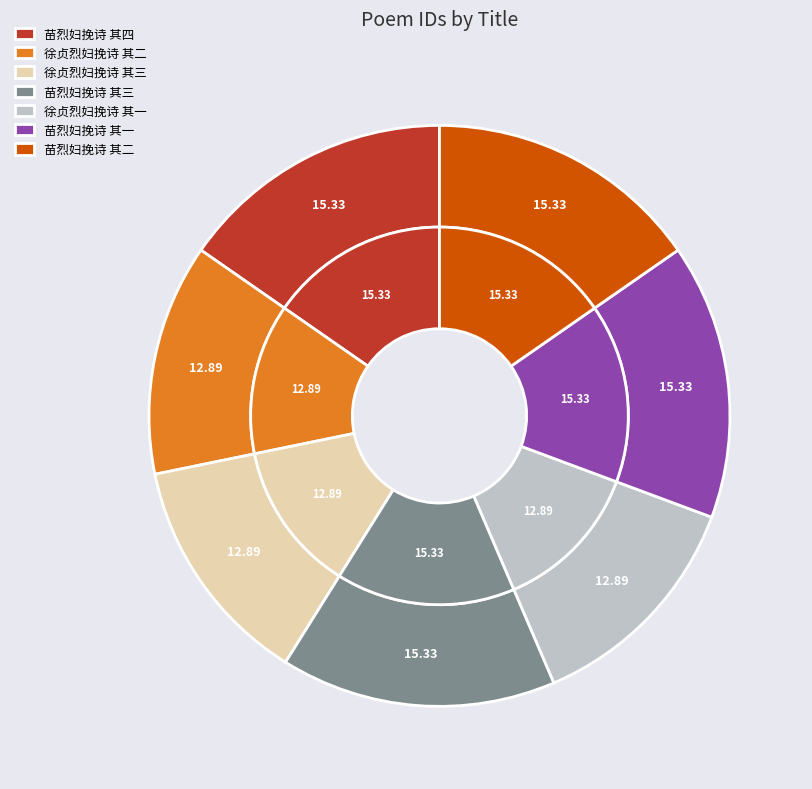

To the nearest percent, what portion does 苗烈妇挽诗 其一 represent?

15%